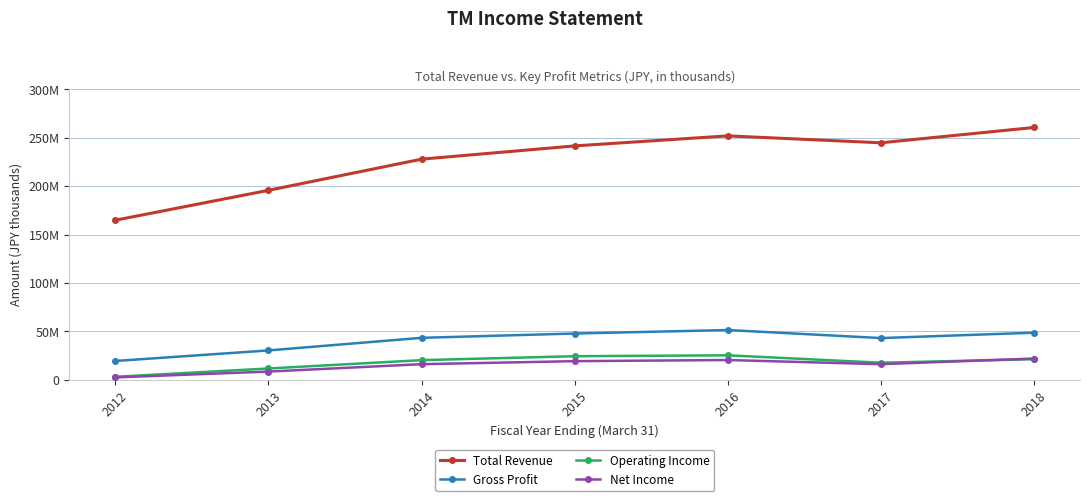

Which category has the highest value across all series?

2018